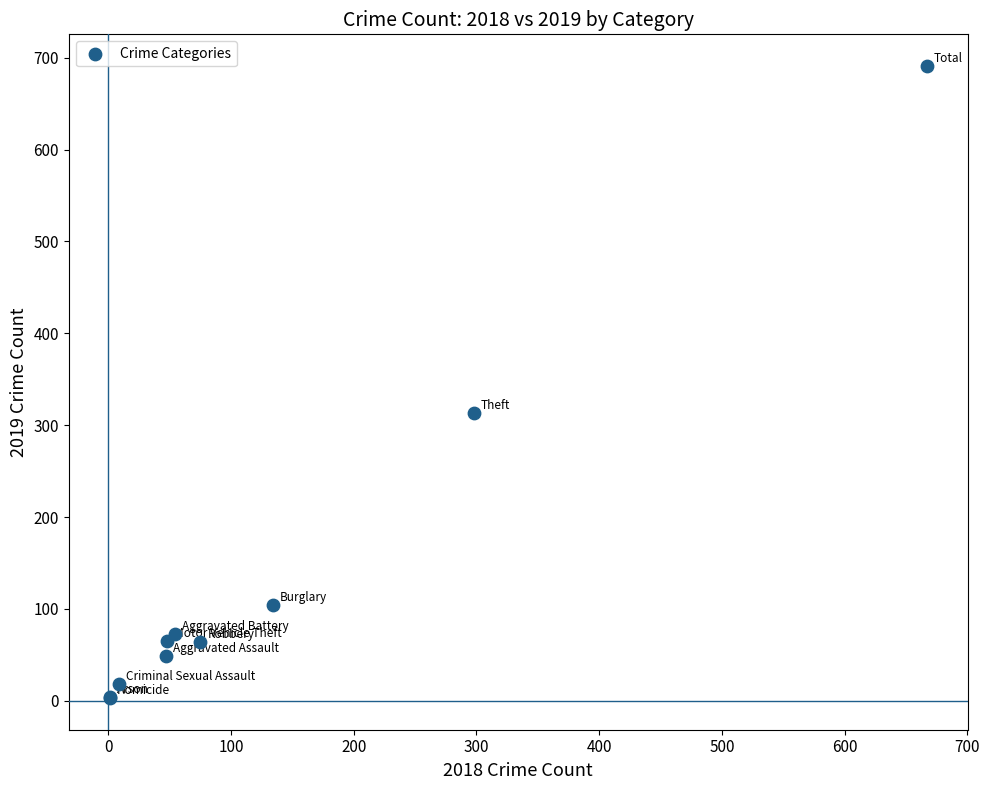

What Y value in the scatter plot is closest to 347?

313